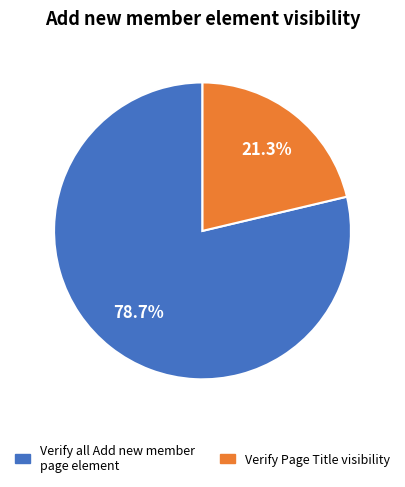

Rank the categories by value from highest to lowest.

Verify all Add new member page element, Verify Page Title visibility